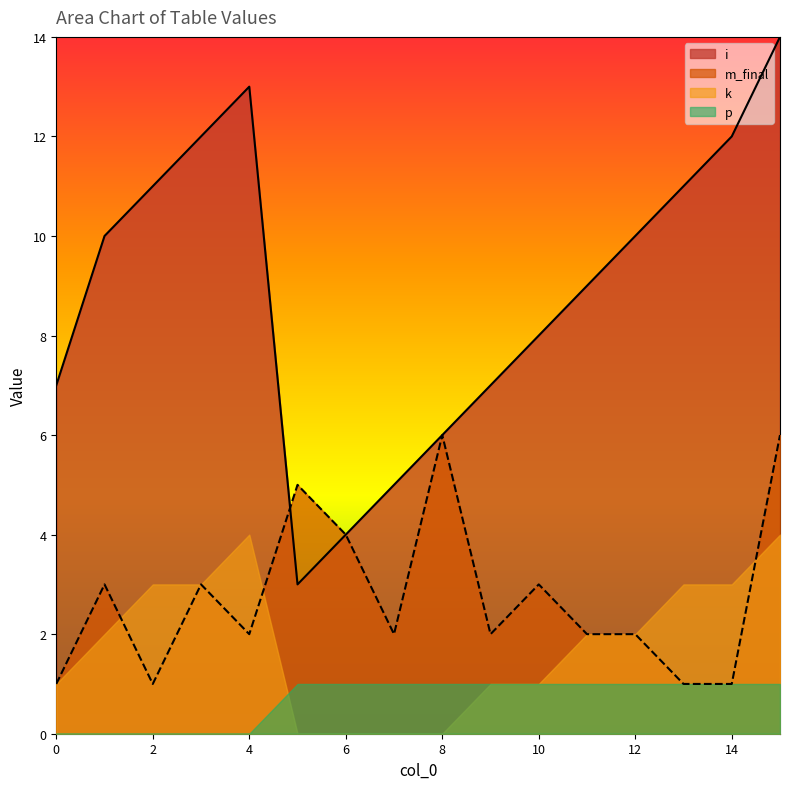

True or false: i and k cross at least once.

False